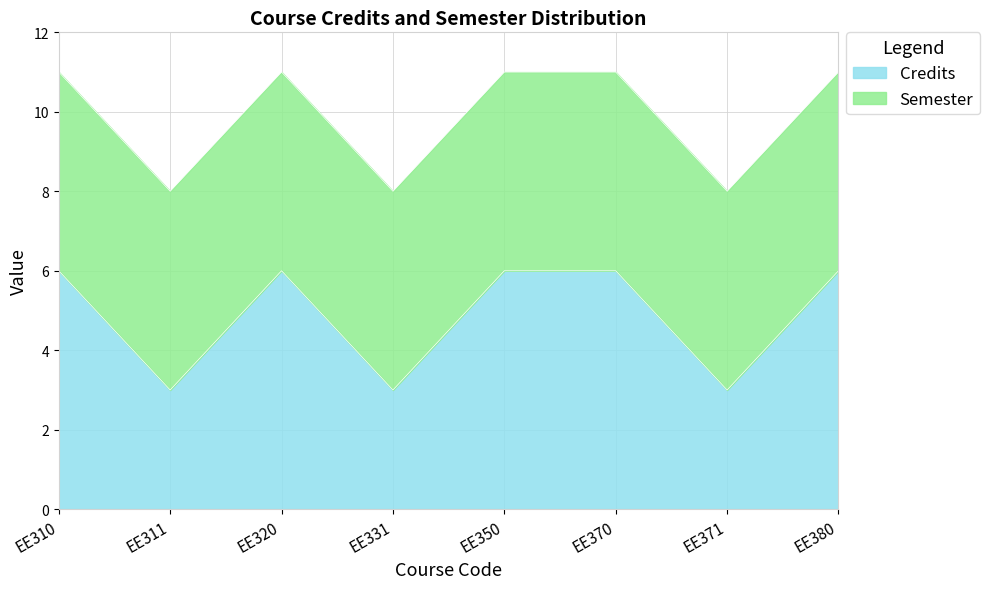

How many lines are shown in the chart?

2